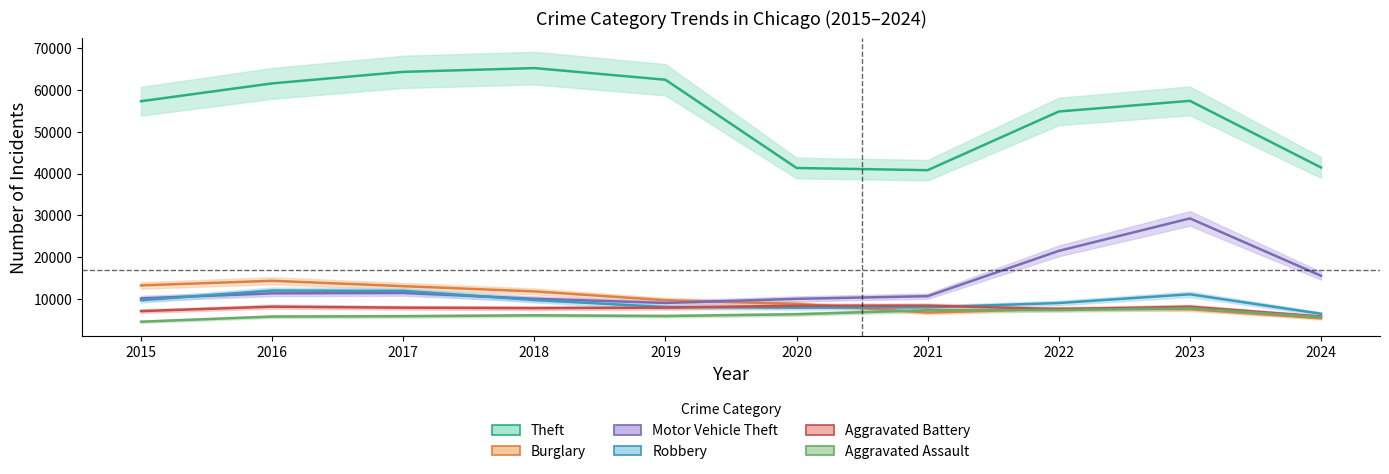

At which label does Aggravated Battery first exceed 7858?

2016